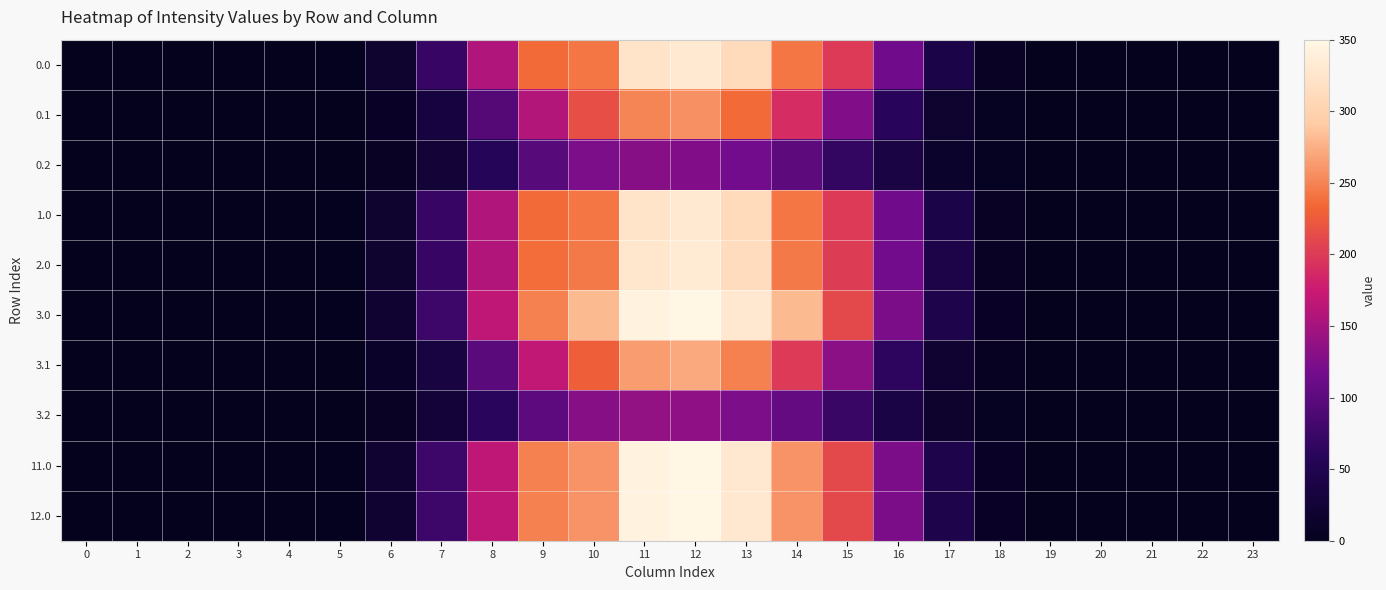

At how many categories does at least one series exceed 143?

8